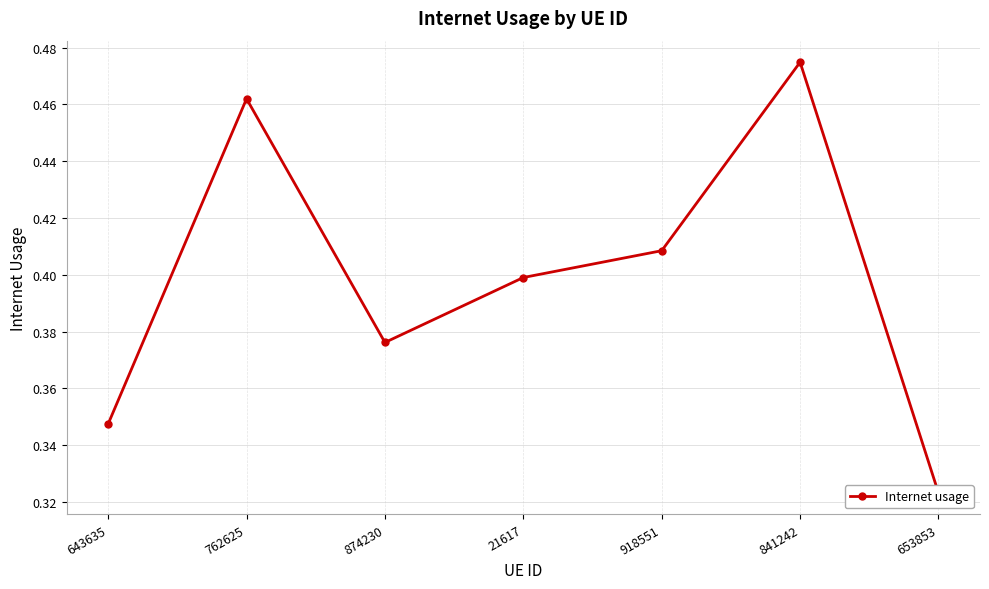

Is it true that the value at 21617 is 0.4?

True